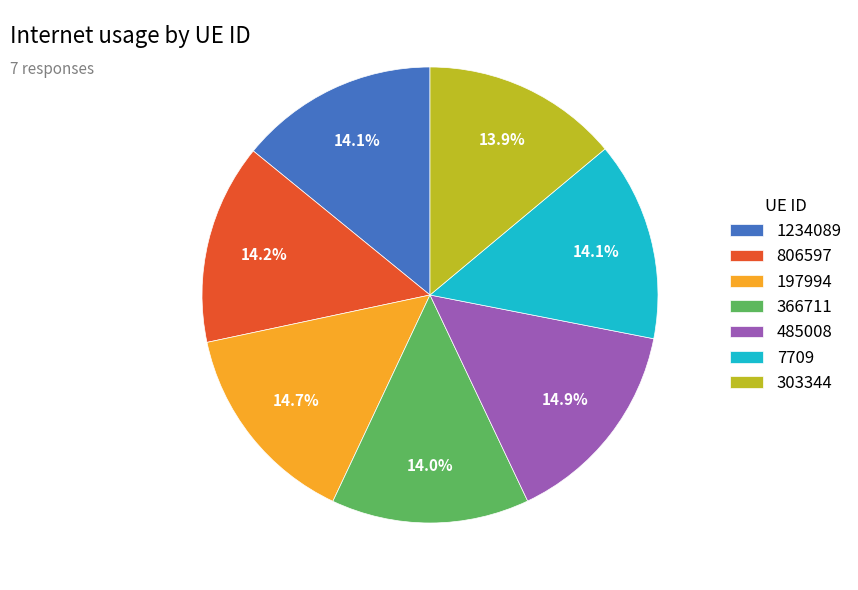

Approximately how many times larger is the value at 485008 compared to 1234089?

1.1